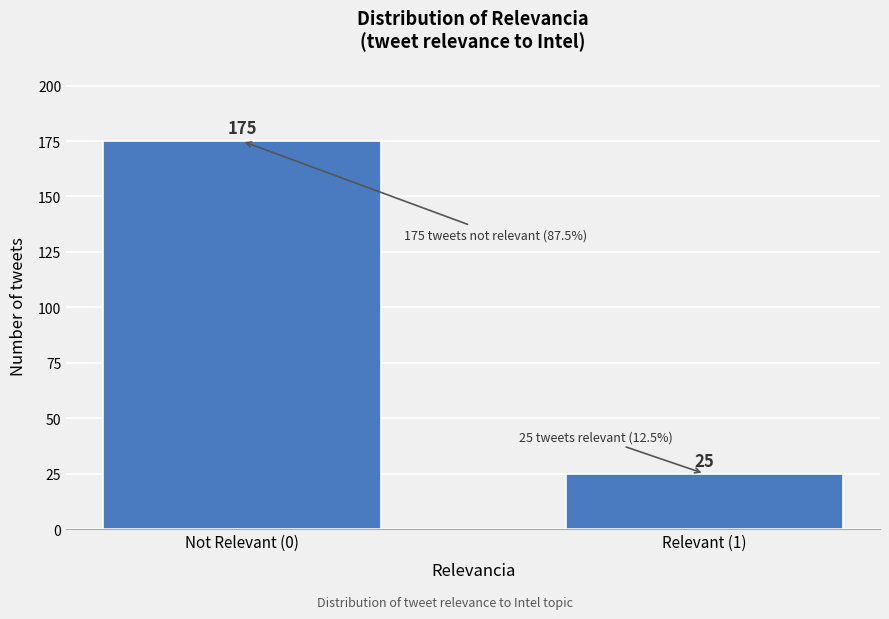

Reading right to left, list all the values displayed in this chart.

Relevant (1)=25	Not Relevant (0)=175